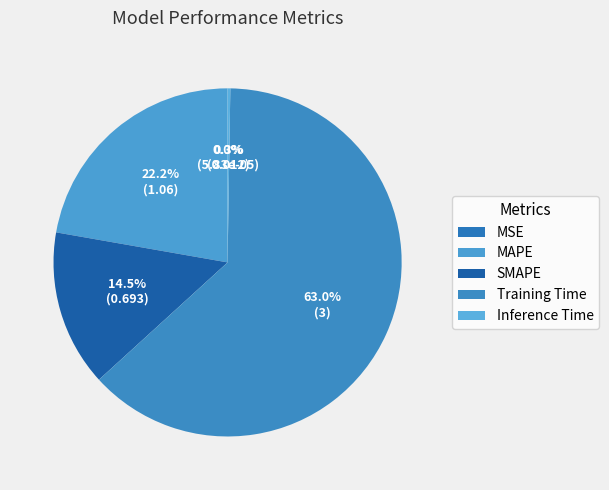

Between MSE and Inference Time, which is larger?

Inference Time